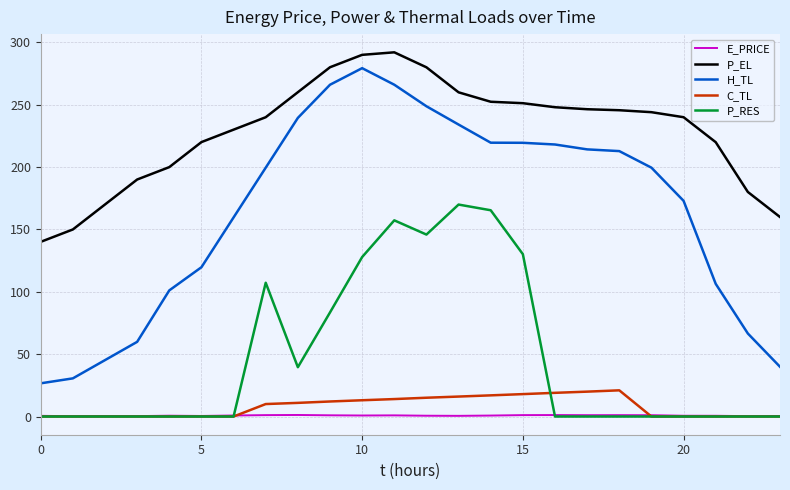

Which series has the widest spread of values?

H_TL